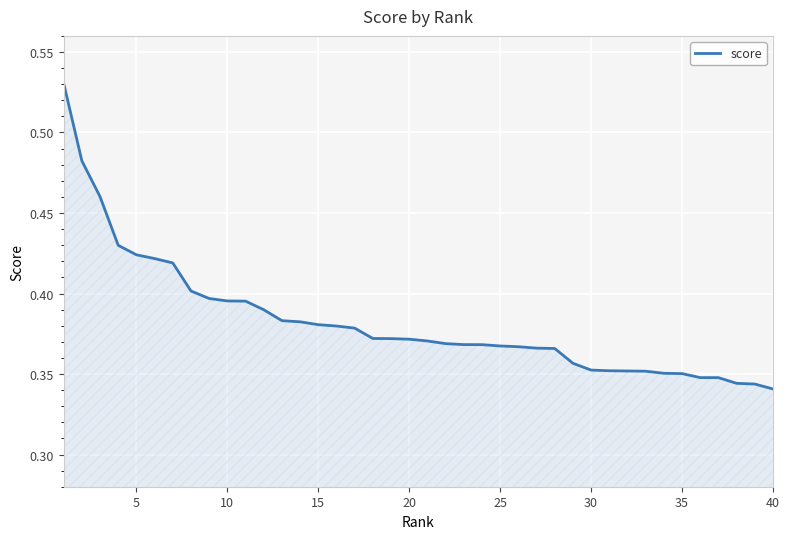

Does the chart display data point markers on the line(s)?

No